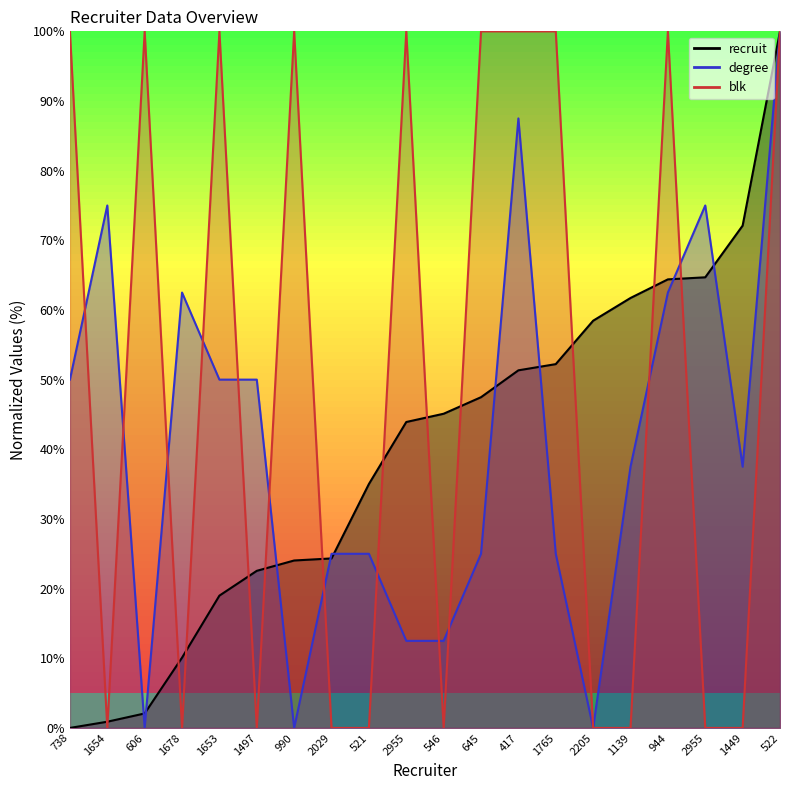

What is the difference between the recruit values at 2955 and 417?

7.4